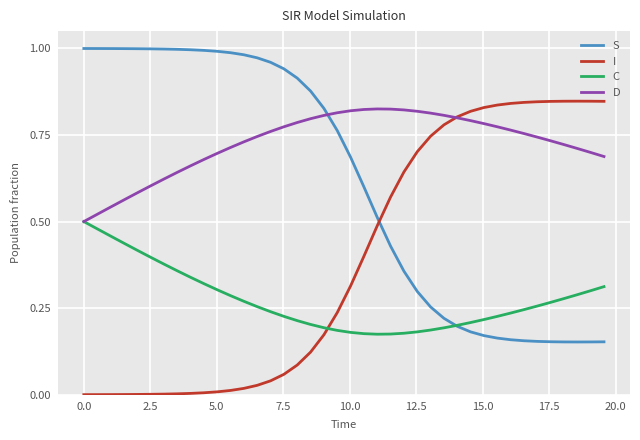

How many times do S and I cross each other?

1